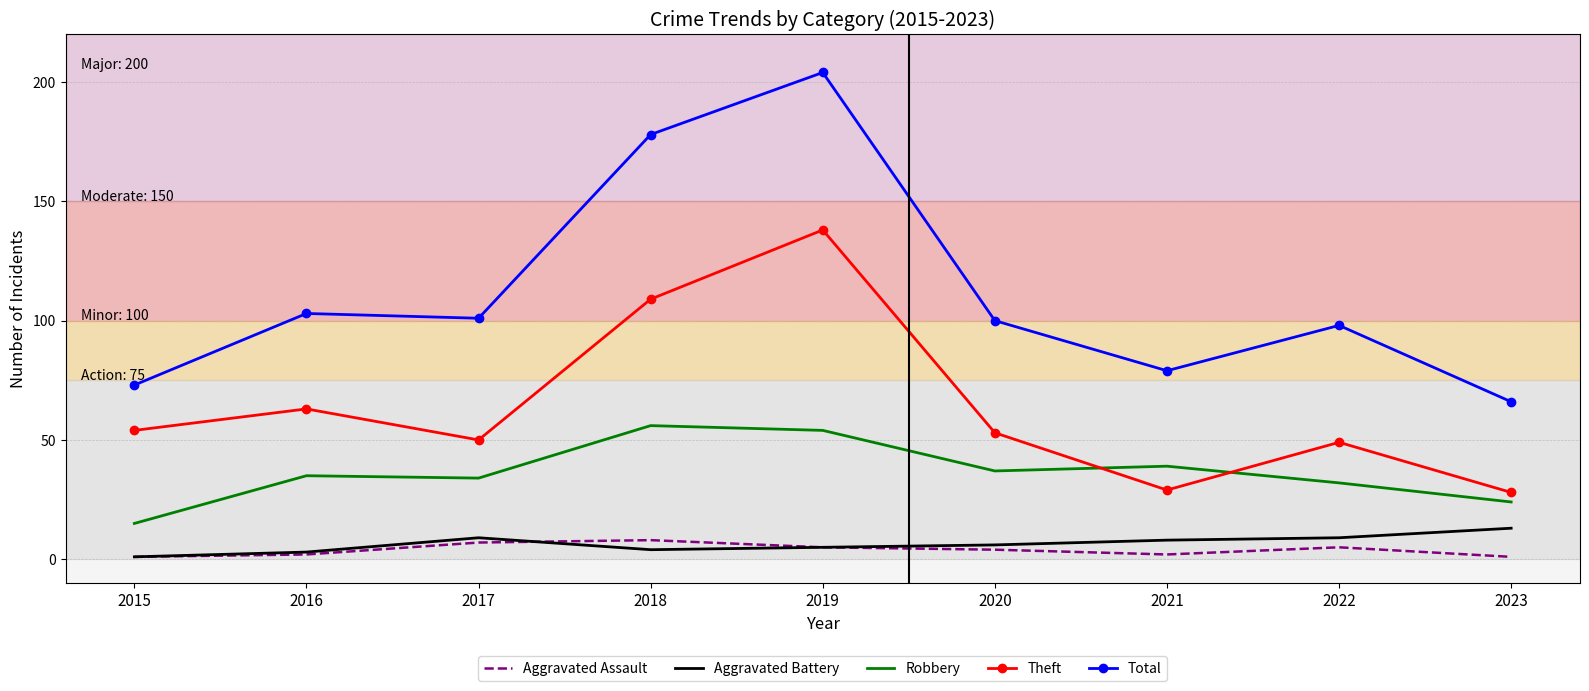

Between which two adjacent categories do Theft and Robbery first intersect?

2020 and 2021